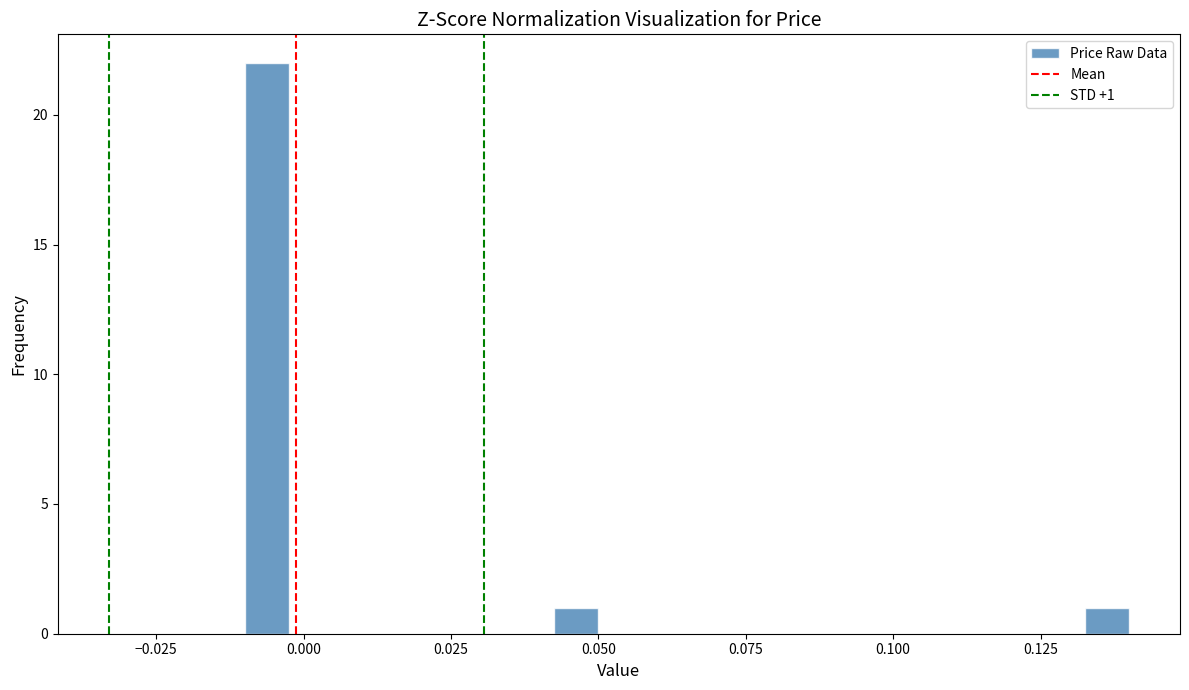

Read against the x-axis, roughly where is the centre of the tallest bar?

-0.005